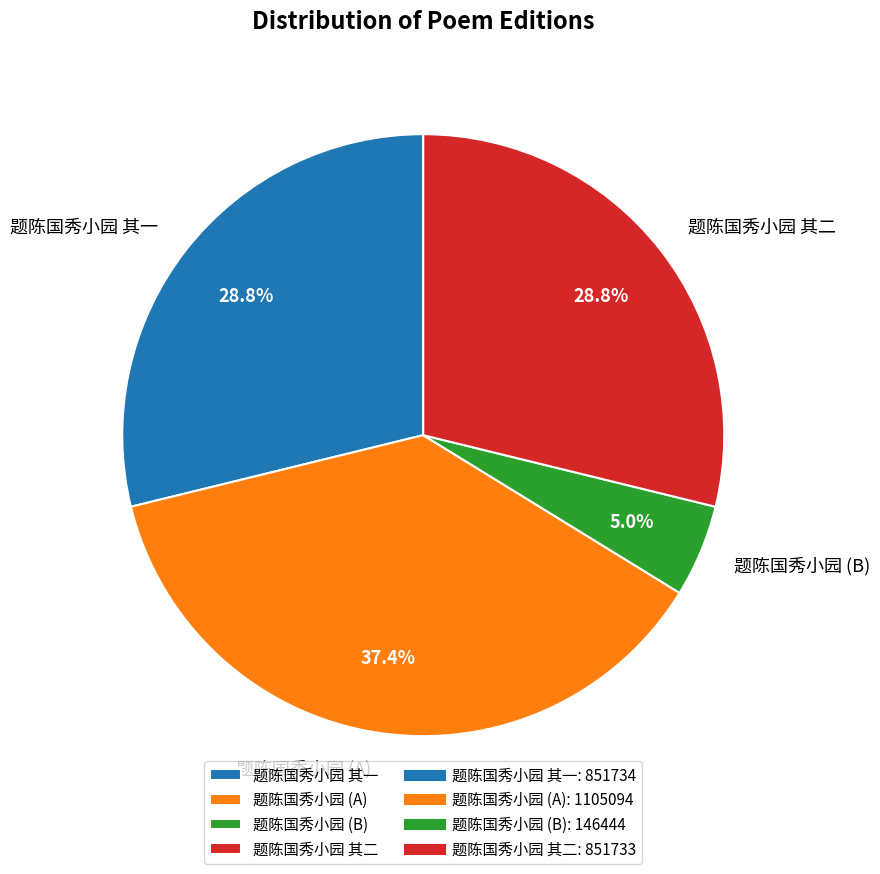

What is the smallest slice in the pie chart?

题陈国秀小园 (B)